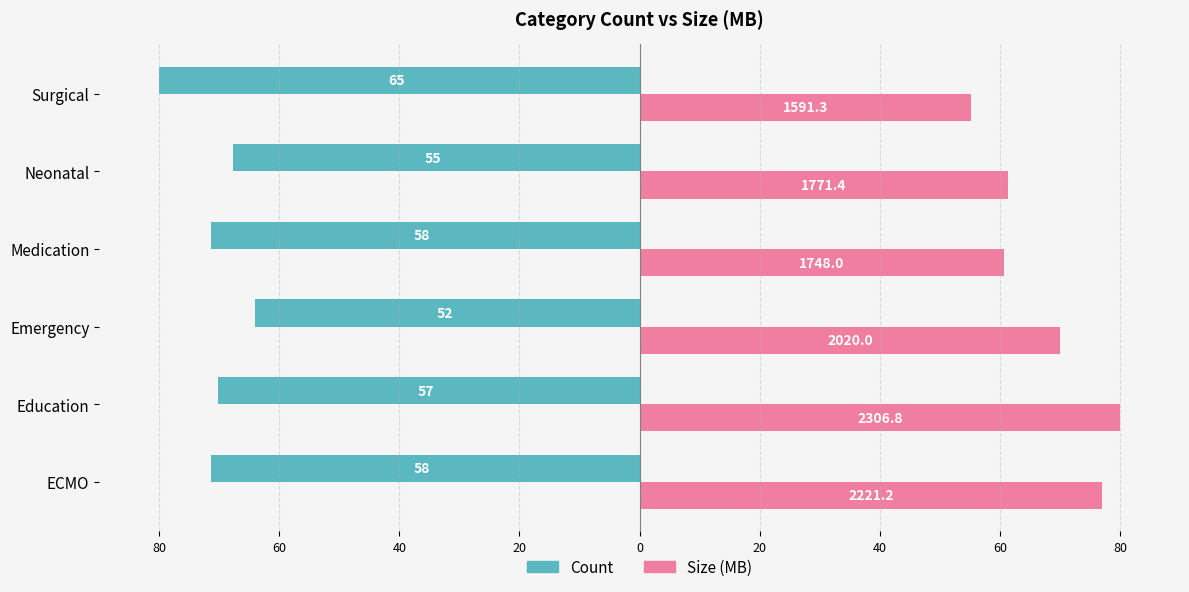

List the series in order of their overall mean, highest first.

Size (MB), Count